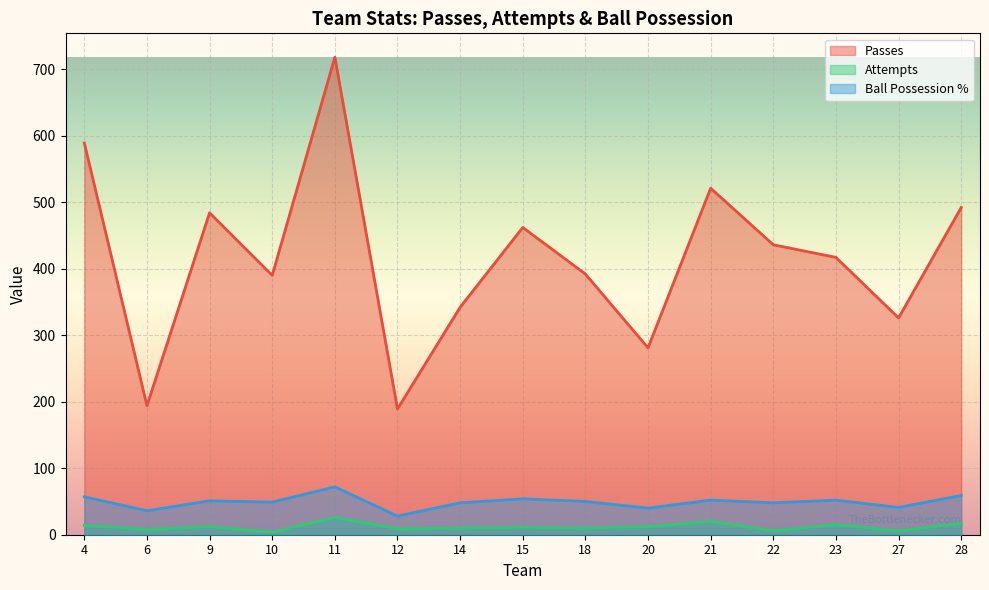

At which label does Attempts reach its minimum?

10